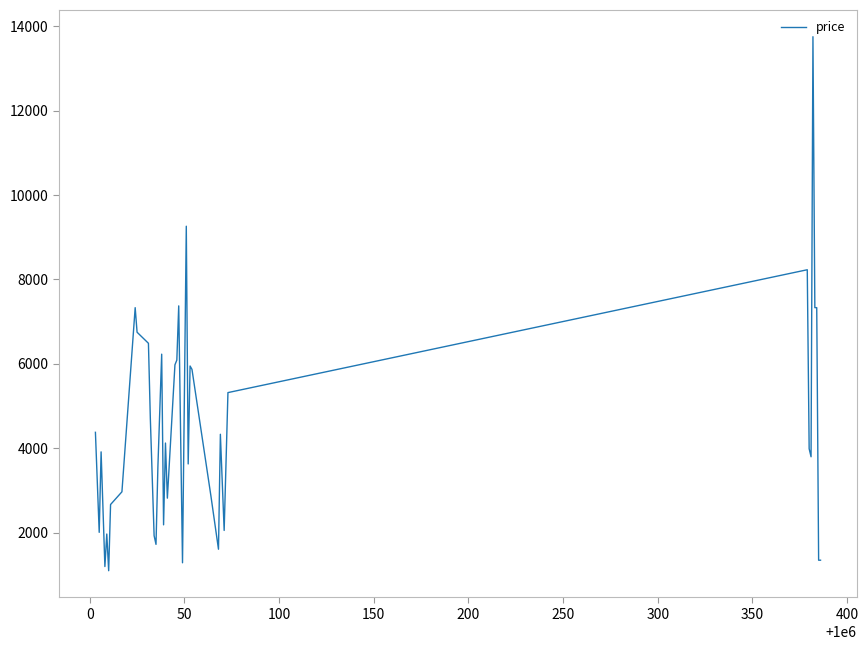

What is the smallest value displayed?

1101